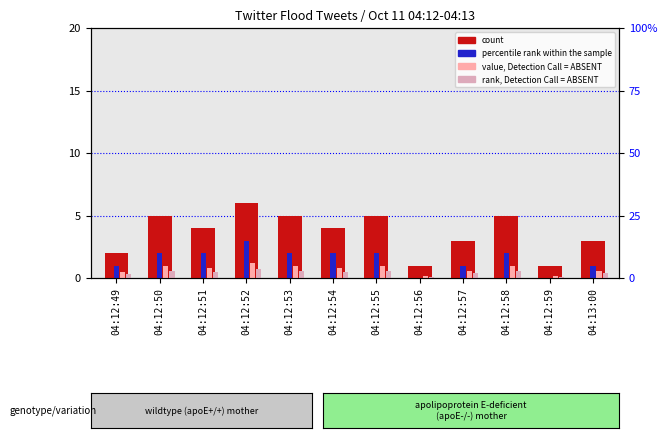

What is the label of the 10th bar from the right?

04:12:51